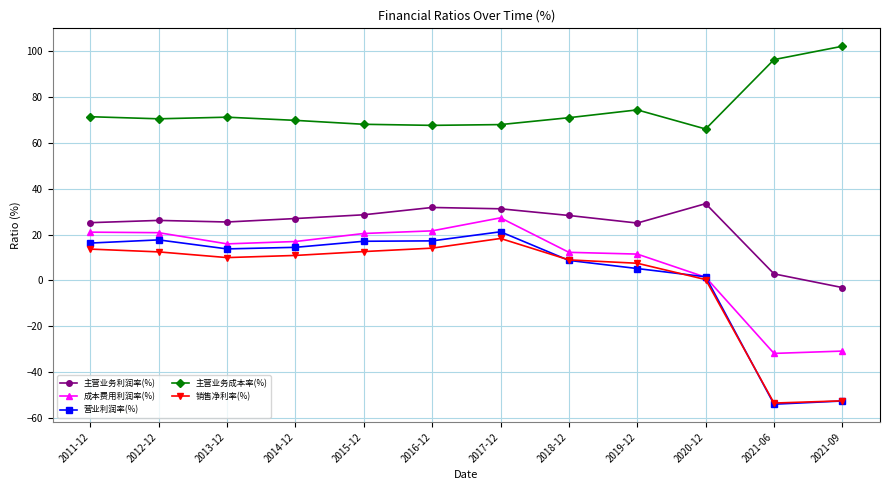

True or false: 主营业务利润率(%) has more than 1 points higher than both neighbors.

True